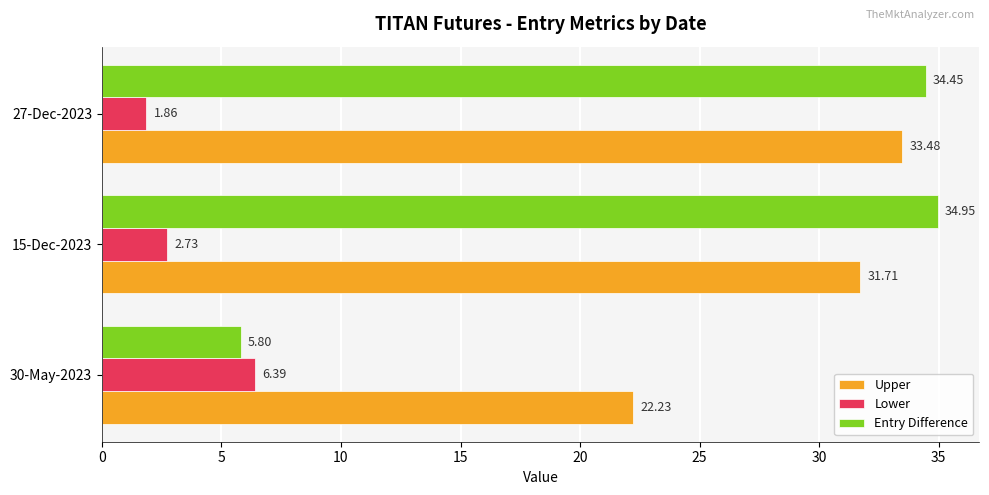

Which label corresponds to the largest value in the chart?

15-Dec-2023